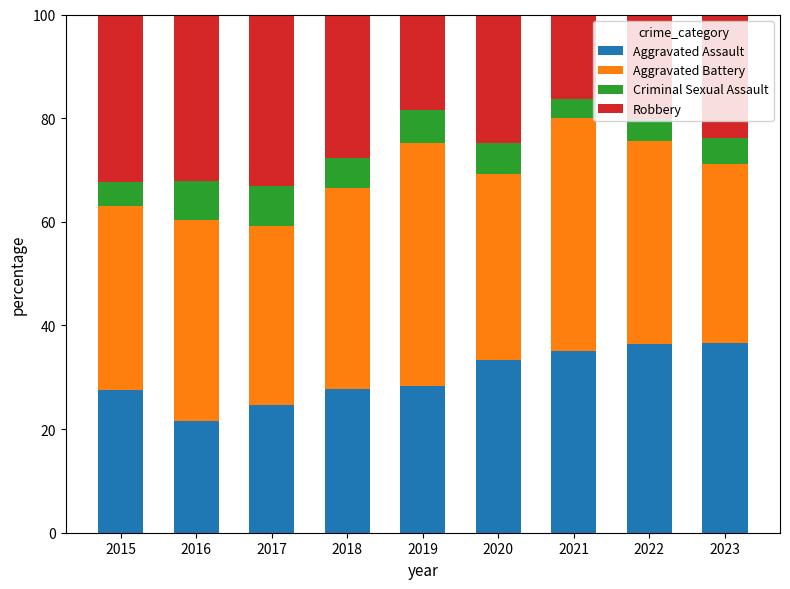

What is the average value of the Aggravated Assault series?

30.1